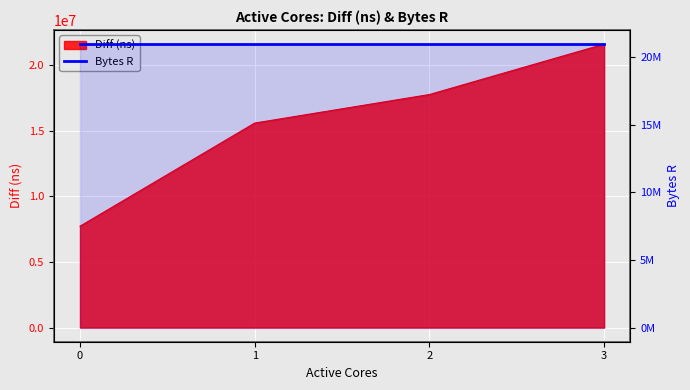

Reading right to left, extract all data points from this chart.

21596117	17755784	15580646	7722672